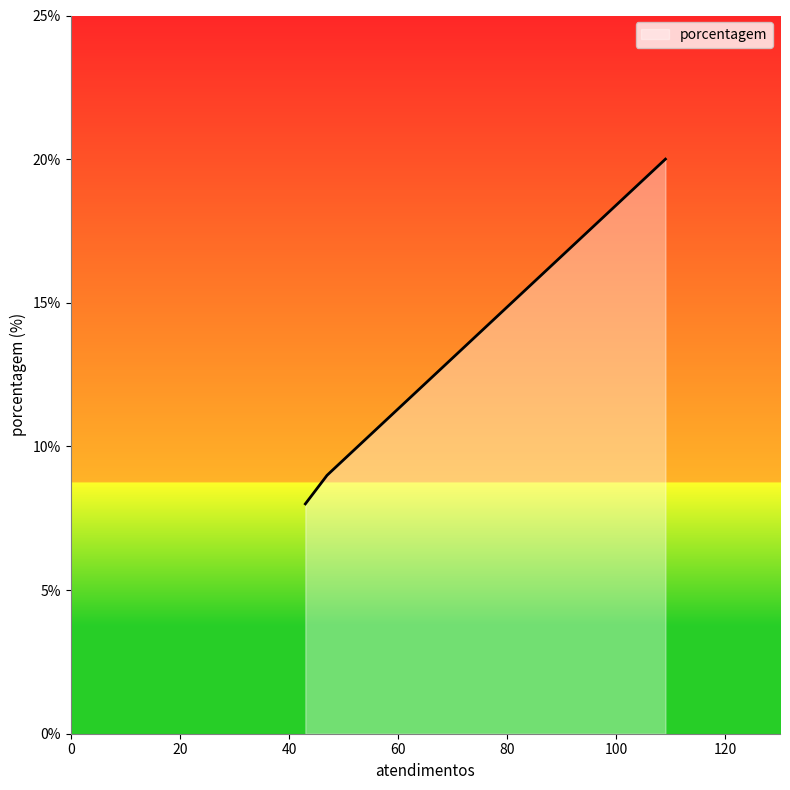

What is the maximum value shown in the chart?

20.0